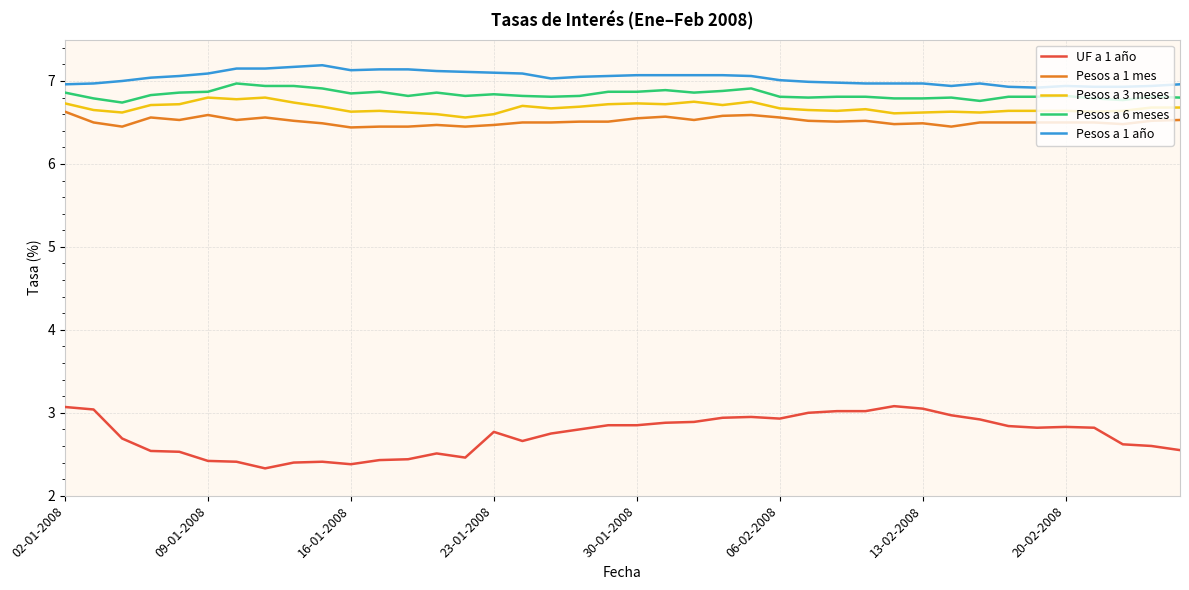

What is the difference between the maximum and minimum values in the Pesos a 1 año series?

0.3